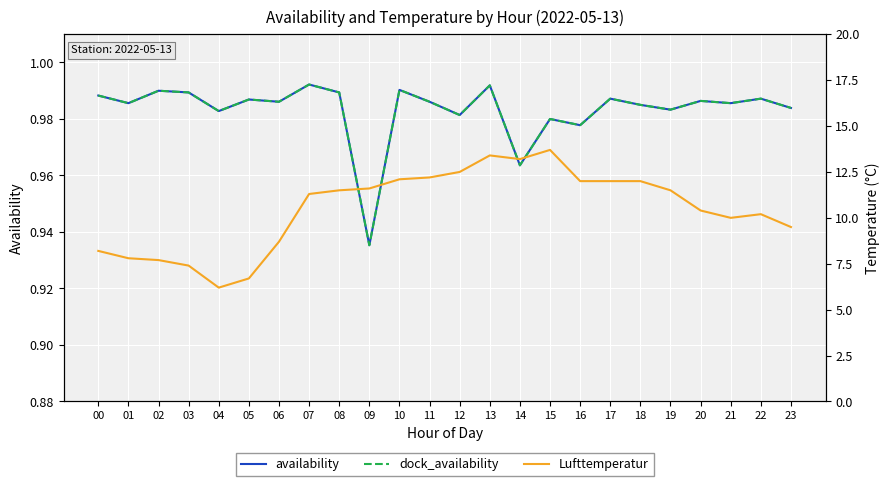

True or false: Lufttemperatur and availability cross at least once.

False